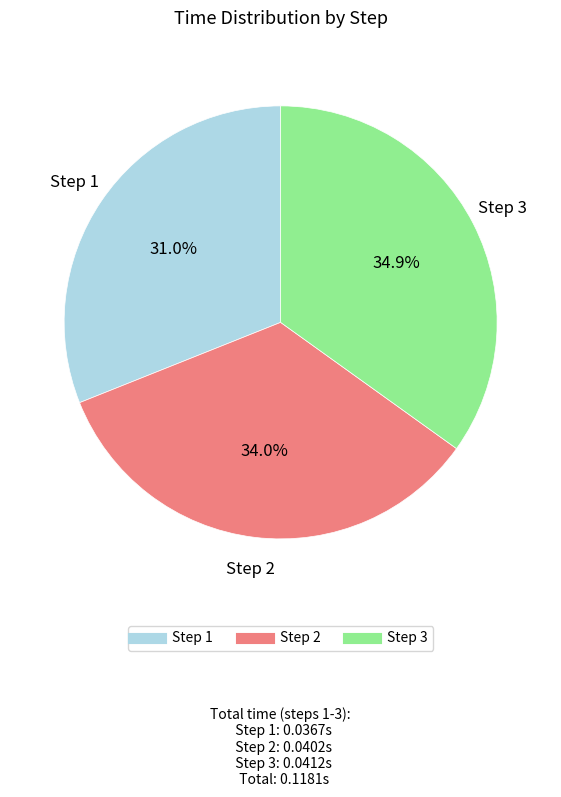

Is there any slice that represents more than half of the pie?

No